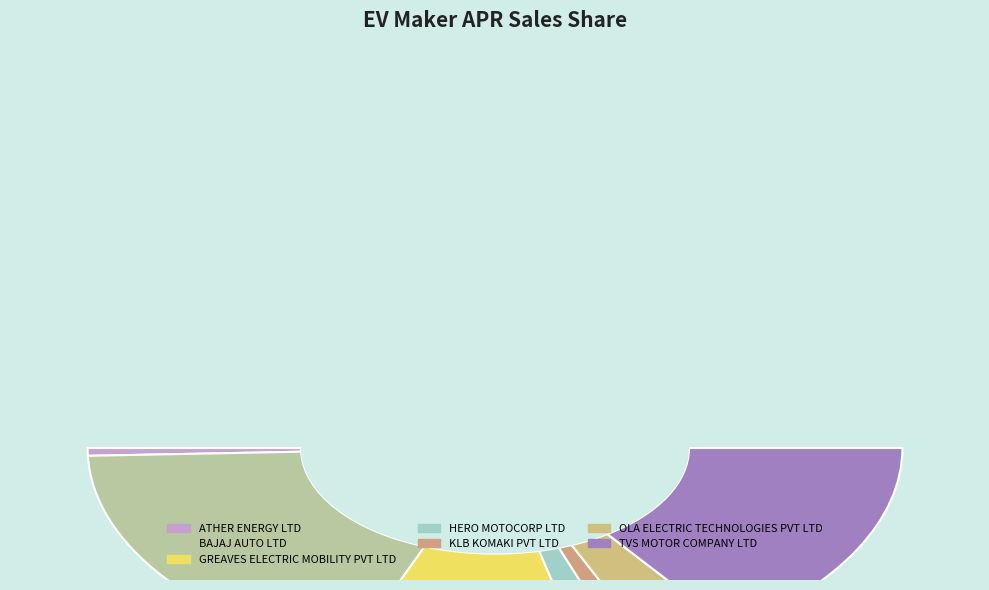

To the nearest percent, what percentage of the pie is OLA ELECTRIC TECHNOLOGIES PVT LTD?

7%